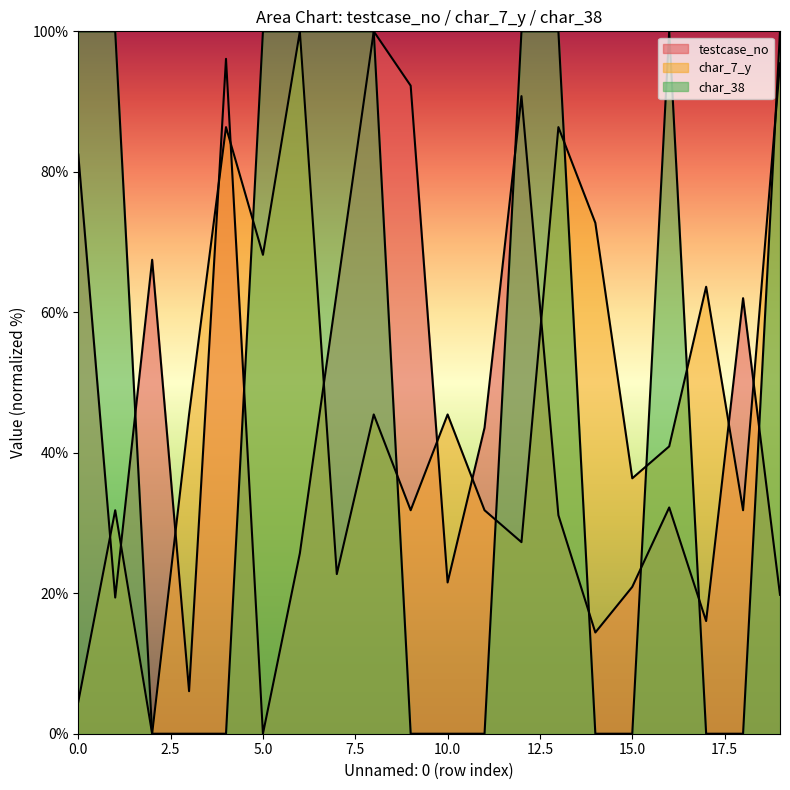

The value of char_38 at 5.0 is 48.3. True or false?

False